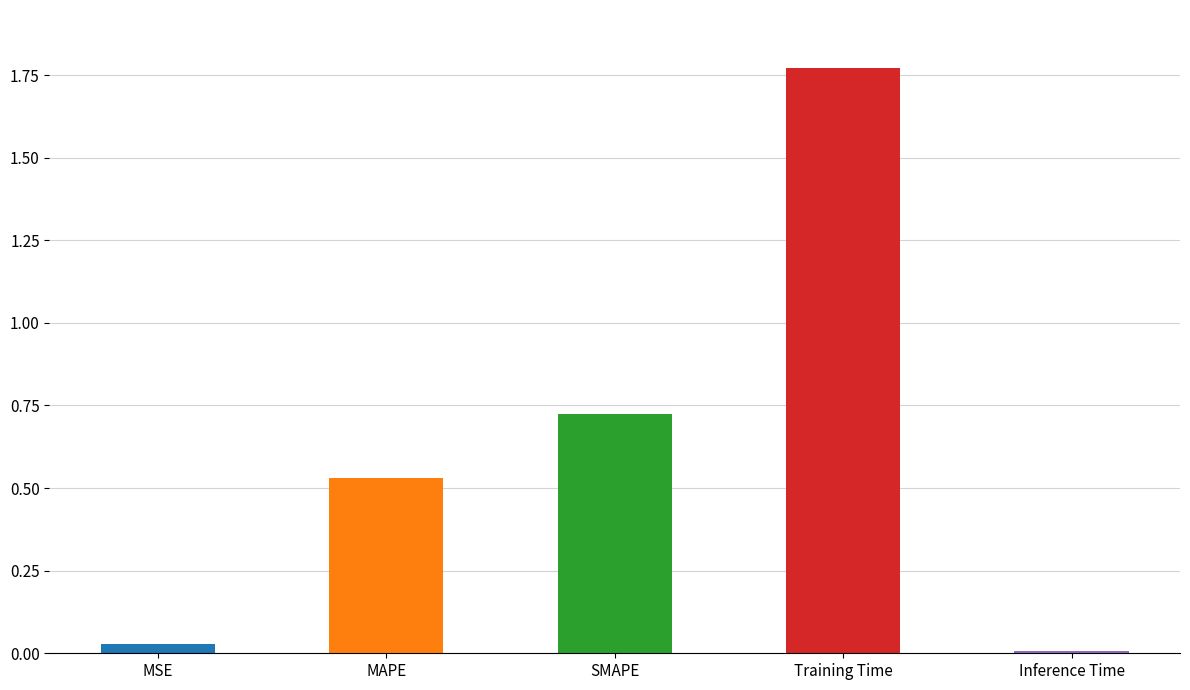

Rank the categories by value from lowest to highest.

Inference Time, MSE, MAPE, SMAPE, Training Time